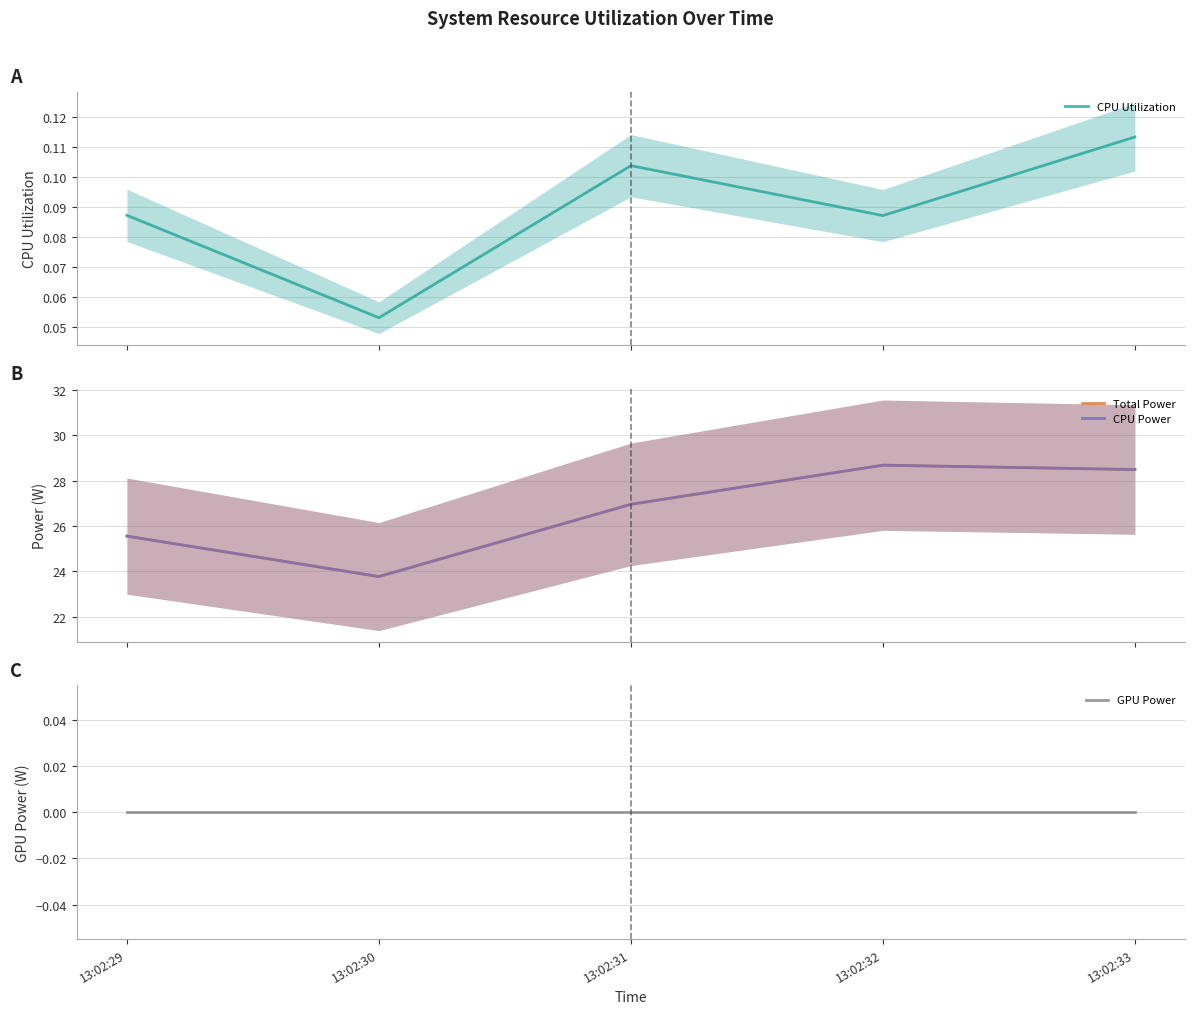

Reading right to left, extract all data points from this chart.

CPU Utilization: 0.1	0.1	0.1	0.1	0.1
Total Power: 28.5	28.7	27.0	23.8	25.6
CPU Power: 28.5	28.7	27.0	23.8	25.6
GPU Power: 0.0	0.0	0.0	0.0	0.0